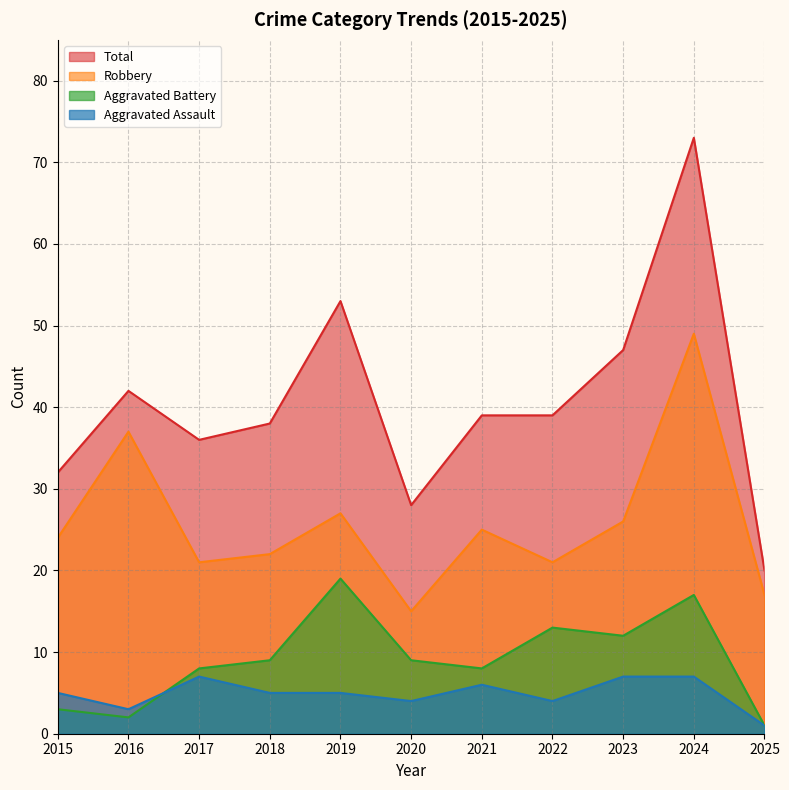

What is the difference between the second highest and second lowest values in the Aggravated Battery series?

15